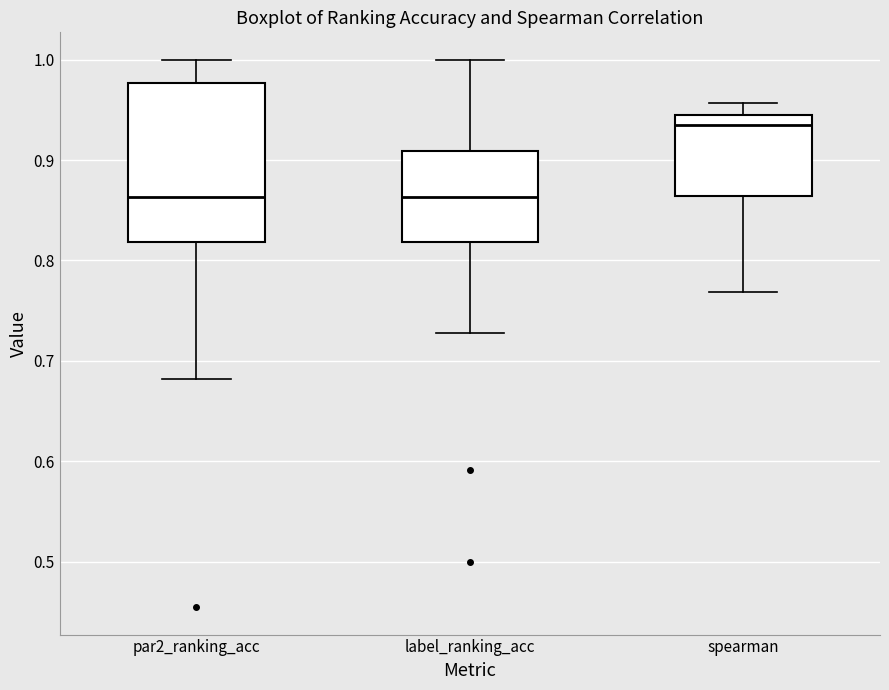

Where does the lower whisker of the box for spearman end on the y-axis? The values are not printed on the chart, so give them approximately, as read against the axis.

0.77